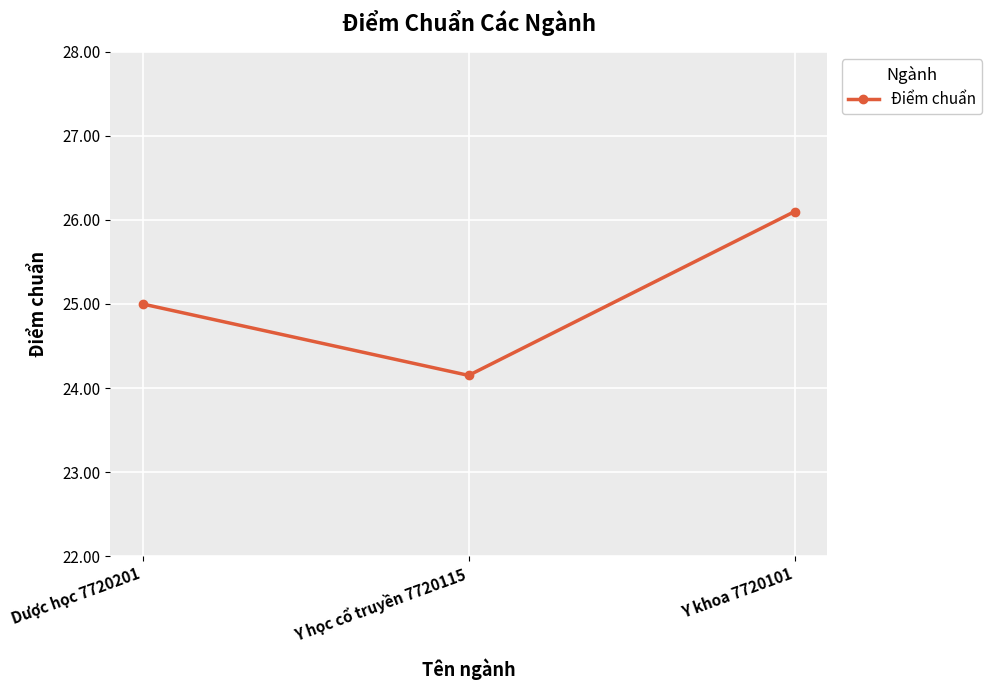

List the labels in order of value, smallest first.

Y học cổ truyền 7720115, Dược học 7720201, Y khoa 7720101